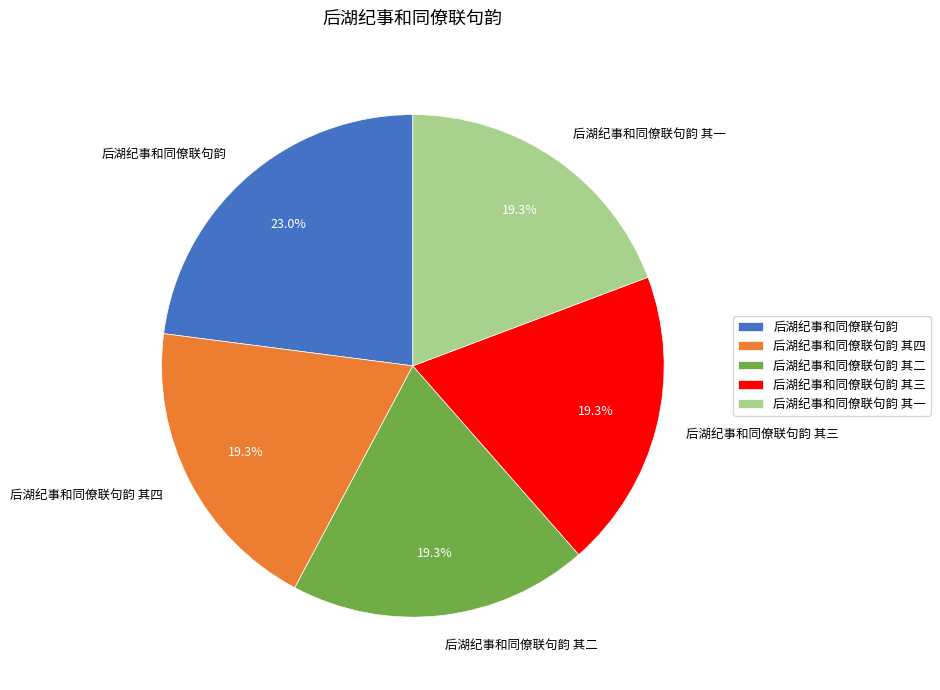

What percentage is the 后湖纪事和同僚联句韵 slice, to the nearest percent?

23%